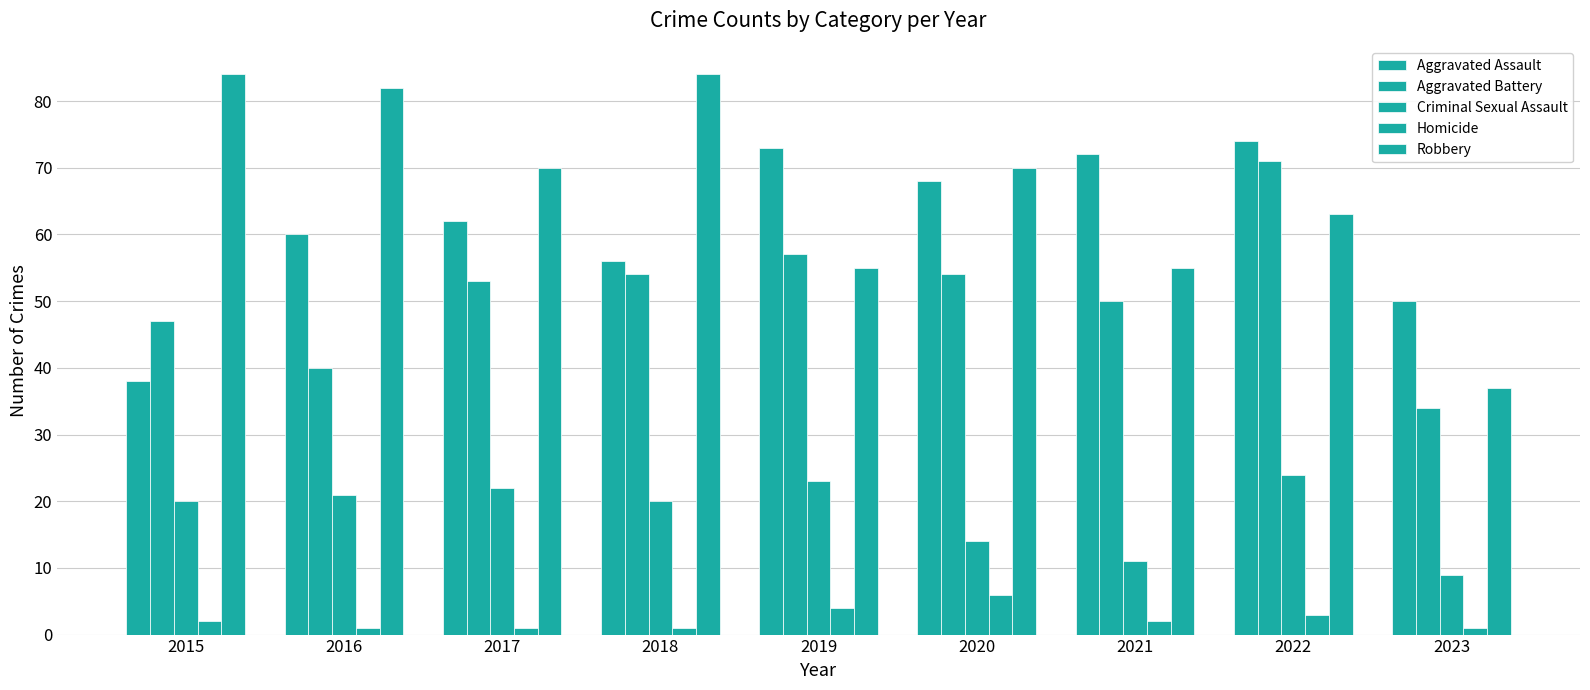

The Aggravated Battery series shows 30 at 2018. True or false?

False